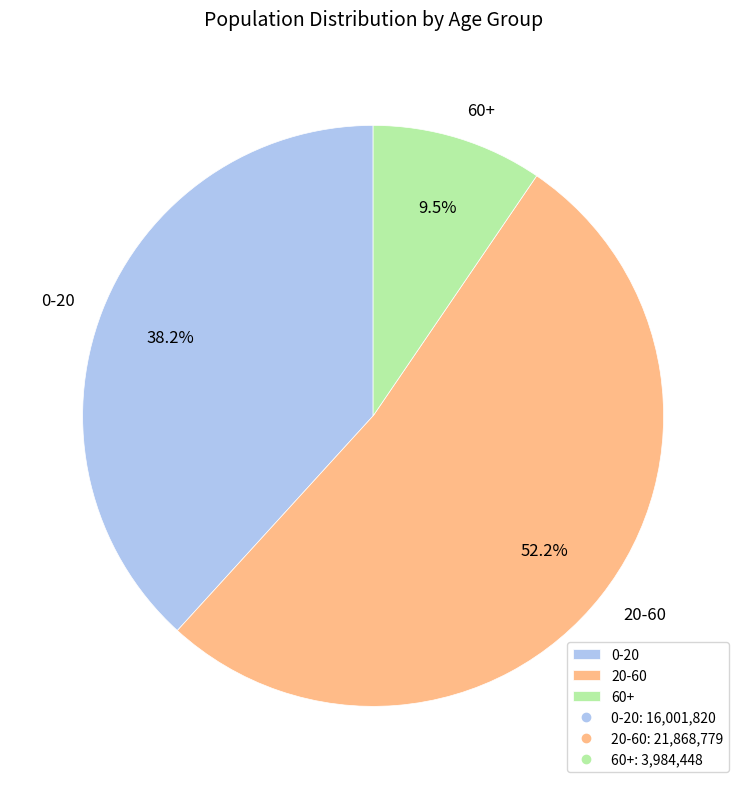

To the nearest percent, what is the combined percentage of 60+ and 20-60?

62%